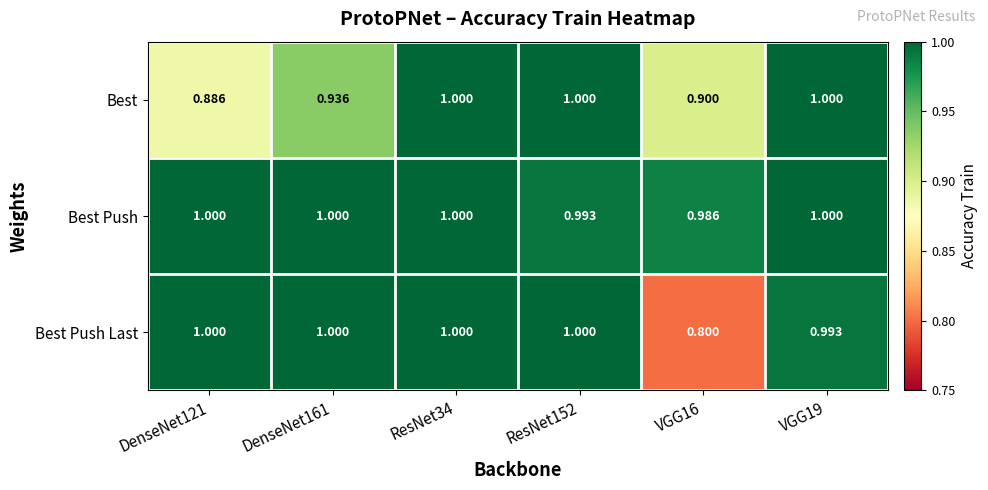

What is the greatest value displayed?

1.0